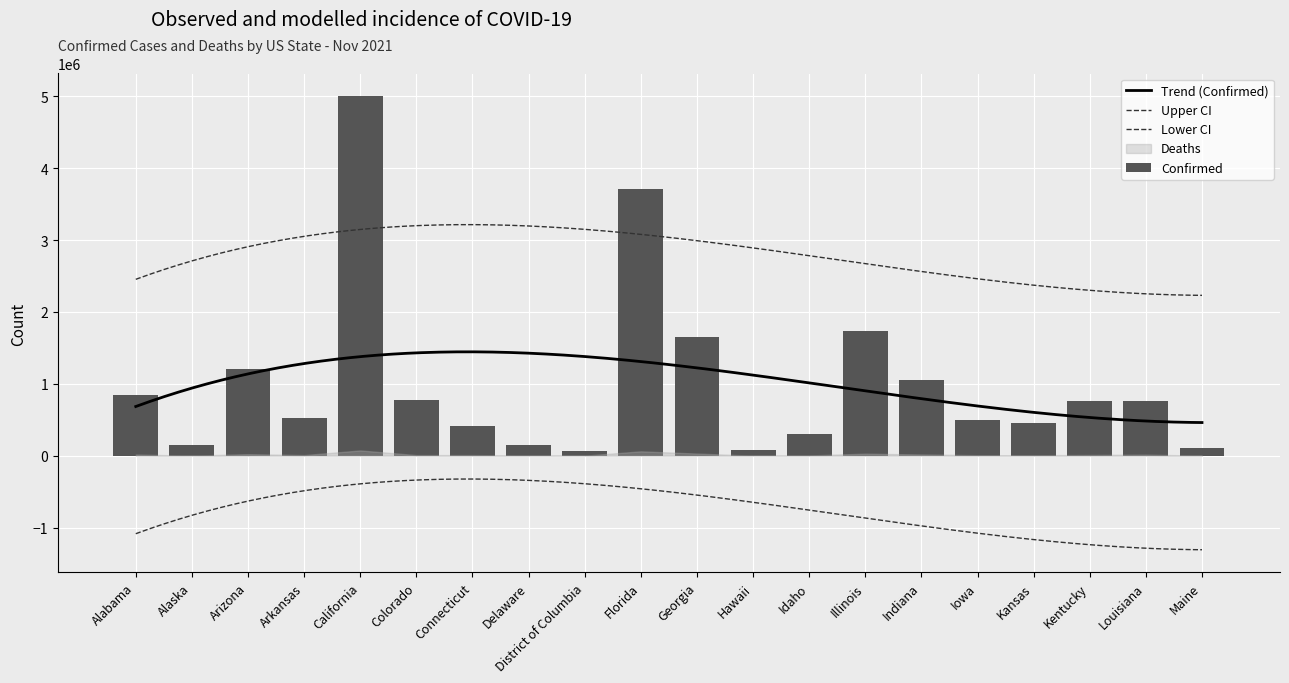

The chart shows a value of 781960 at Colorado. True or false?

True